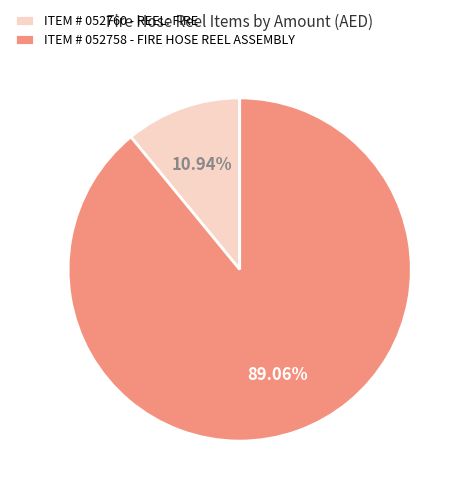

Which slice is the largest?

ITEM # 052758 - FIRE HOSE REEL ASSEMBLY